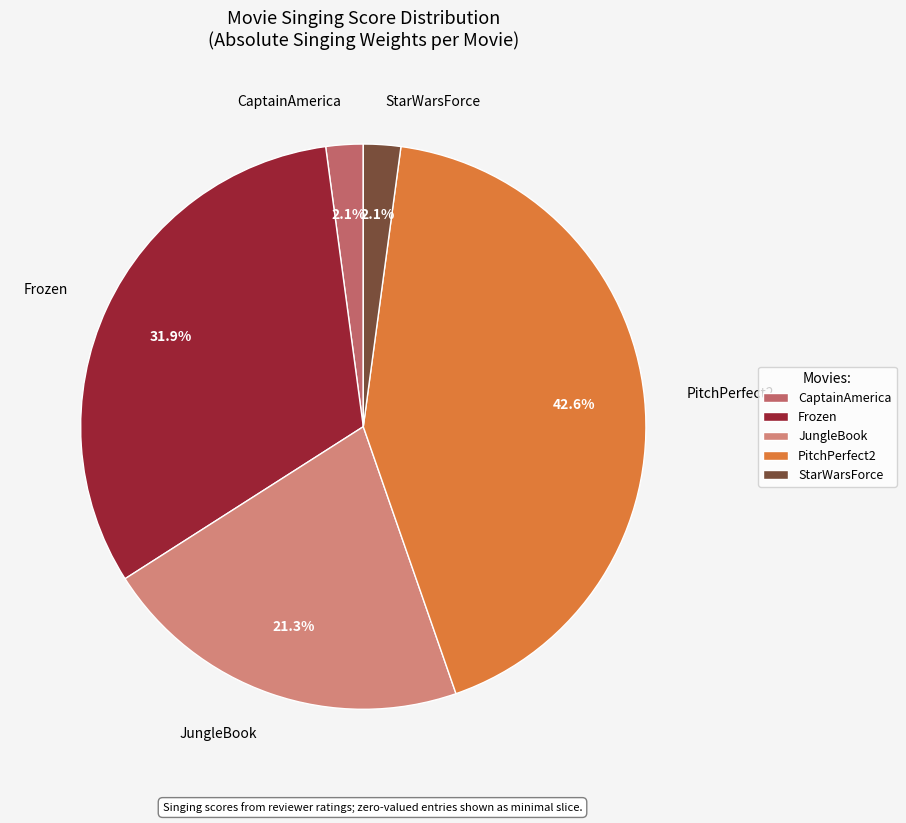

Is there a majority slice in this chart?

No